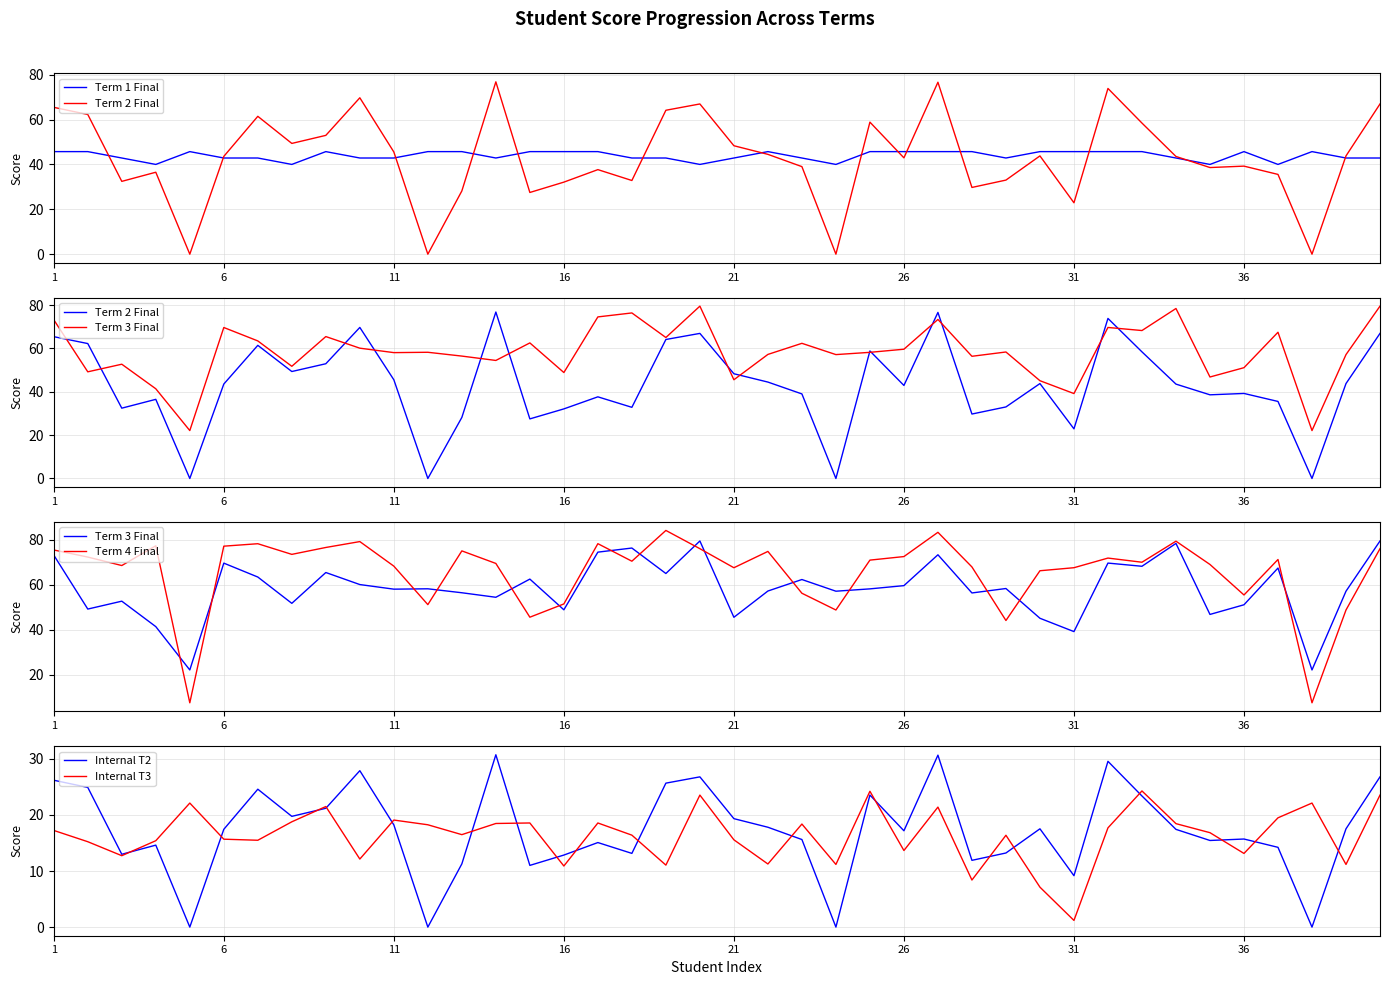

Which series has the largest total across all categories?

Term 4 Final